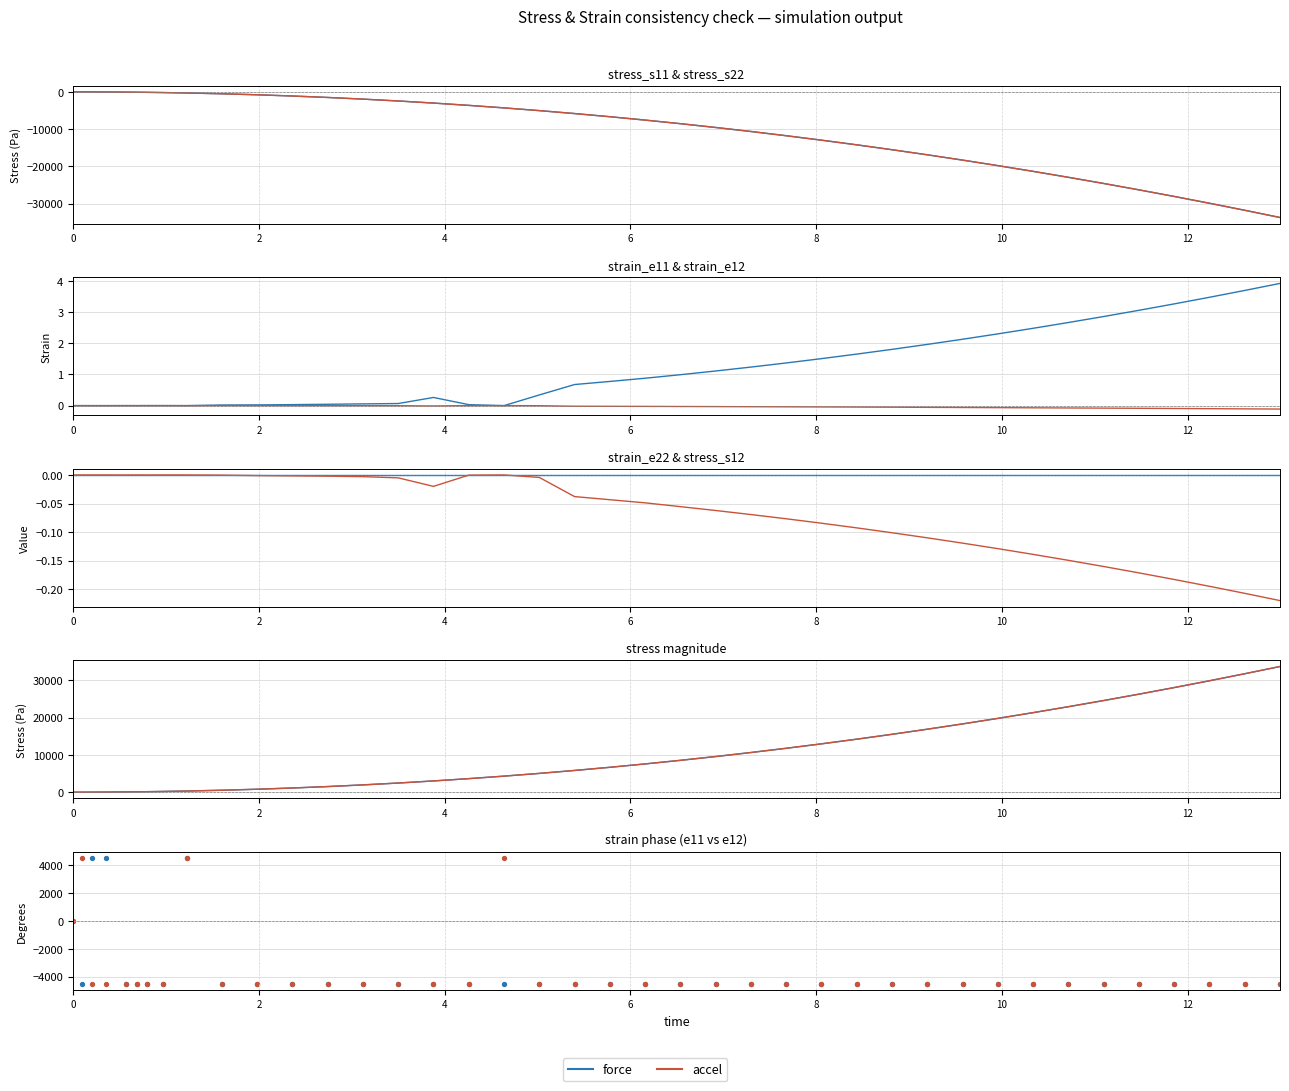

At how many categories does at least one series exceed -24575?

40